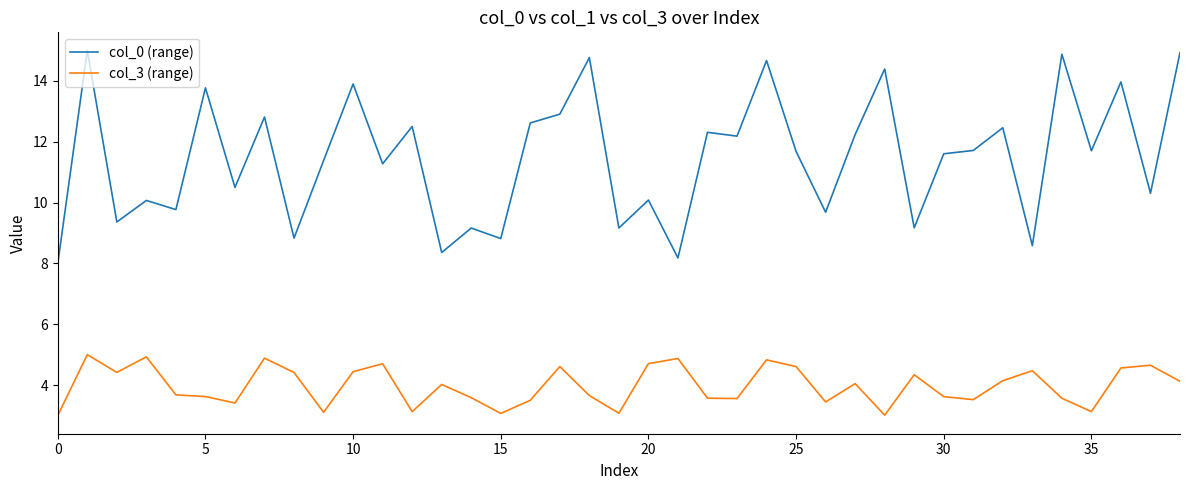

True or false: col_0 (range) and col_3 (range) intersect in this chart.

False